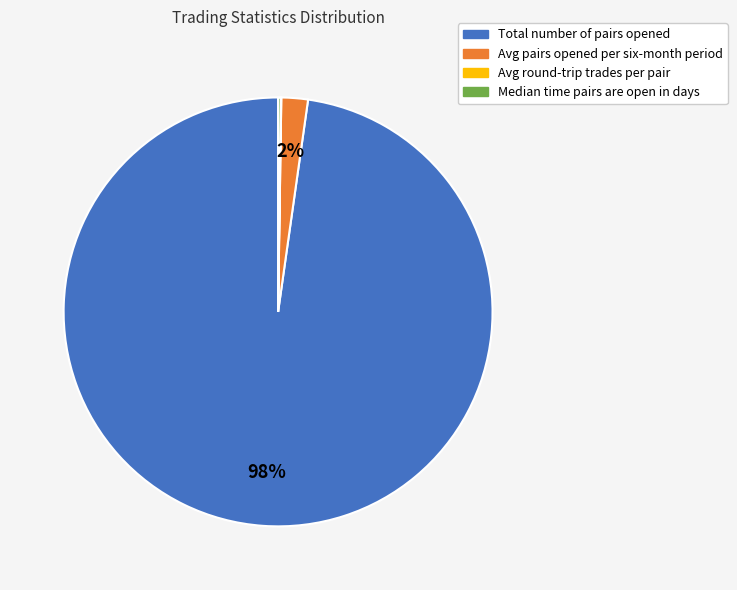

Is there any slice that represents more than half of the pie?

Yes